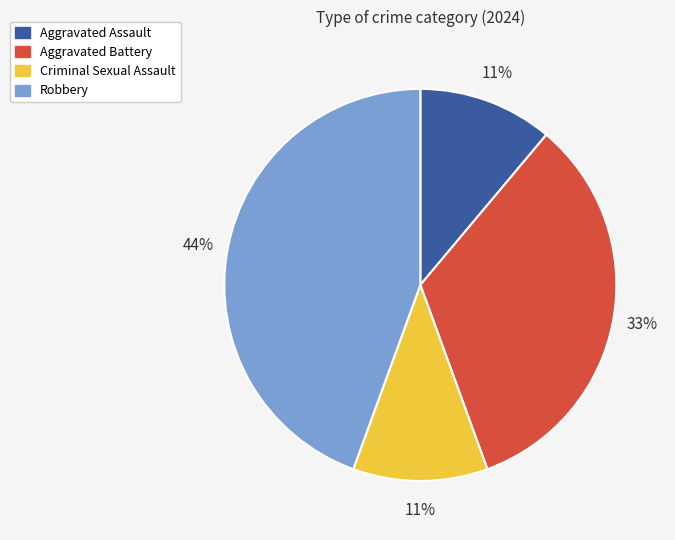

Between Robbery and Aggravated Assault, which is larger?

Robbery